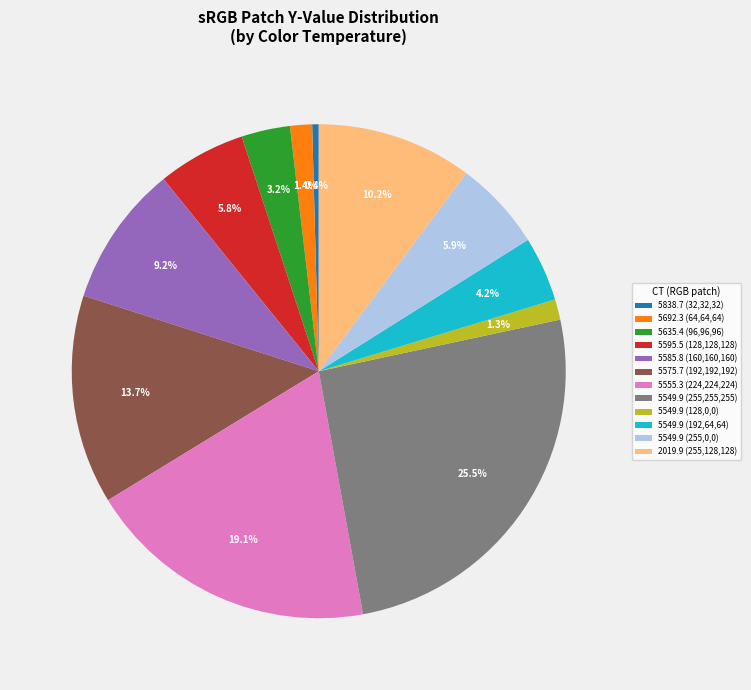

Between 5549.9 (255,255,255) and 5555.3 (224,224,224), which is larger?

5549.9 (255,255,255)